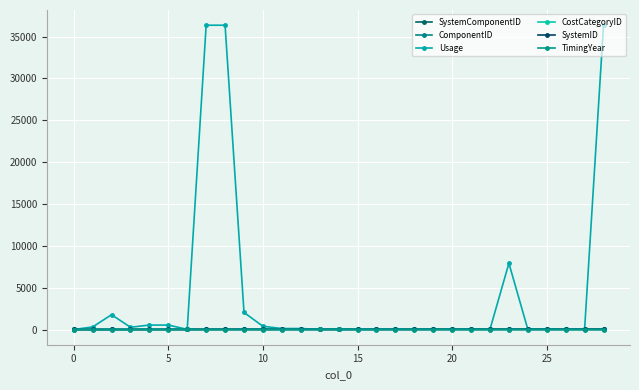

At which label does ComponentID reach its peak?

28